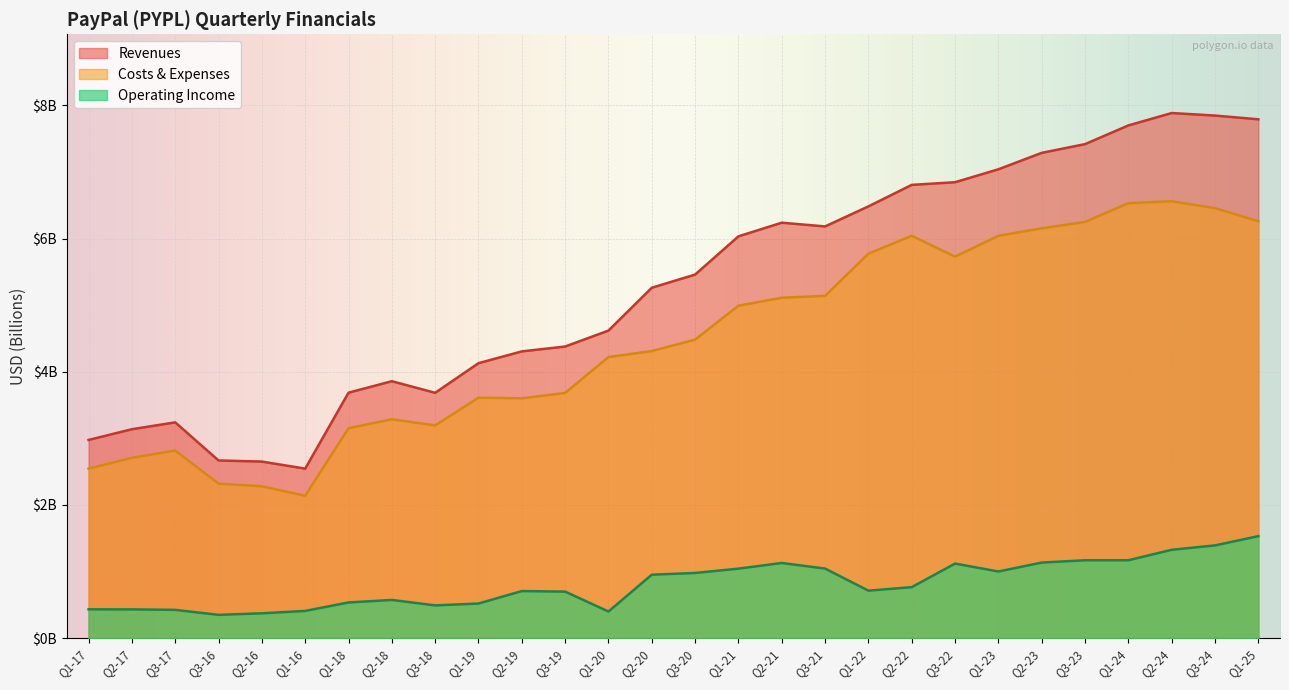

Which series has the widest spread of values?

Revenues